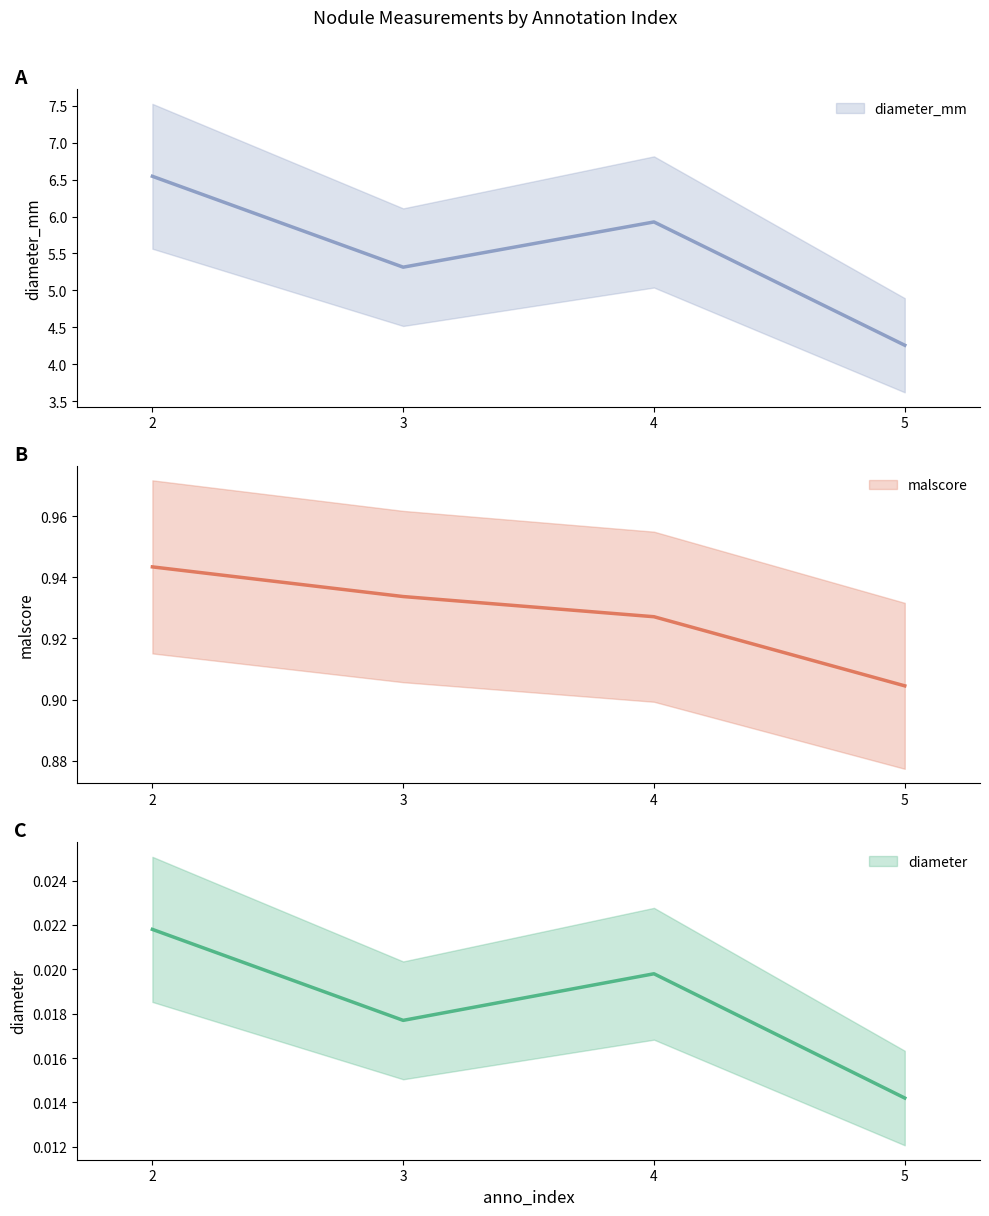

Rank the categories by malscore value from lowest to highest.

5, 4, 3, 2